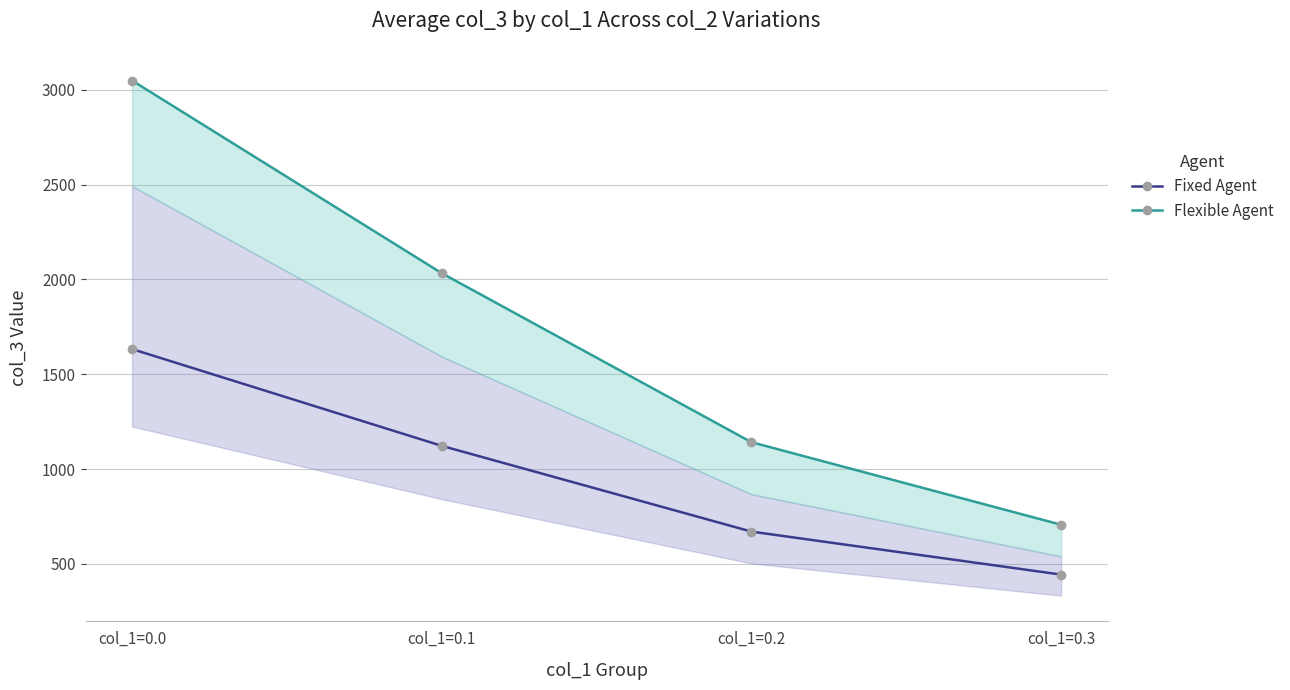

True or false: Flexible Agent and Fixed Agent intersect in this chart.

False